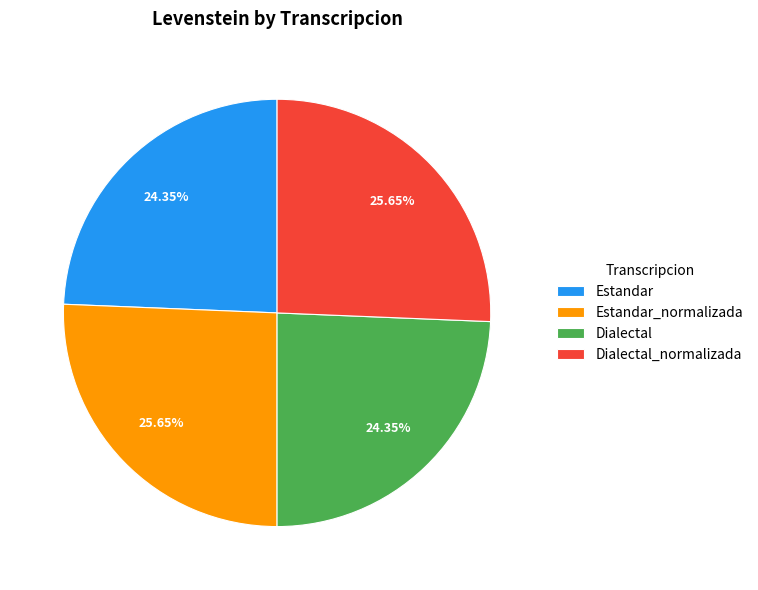

To the nearest percent, what portion does Estandar_normalizada represent?

26%